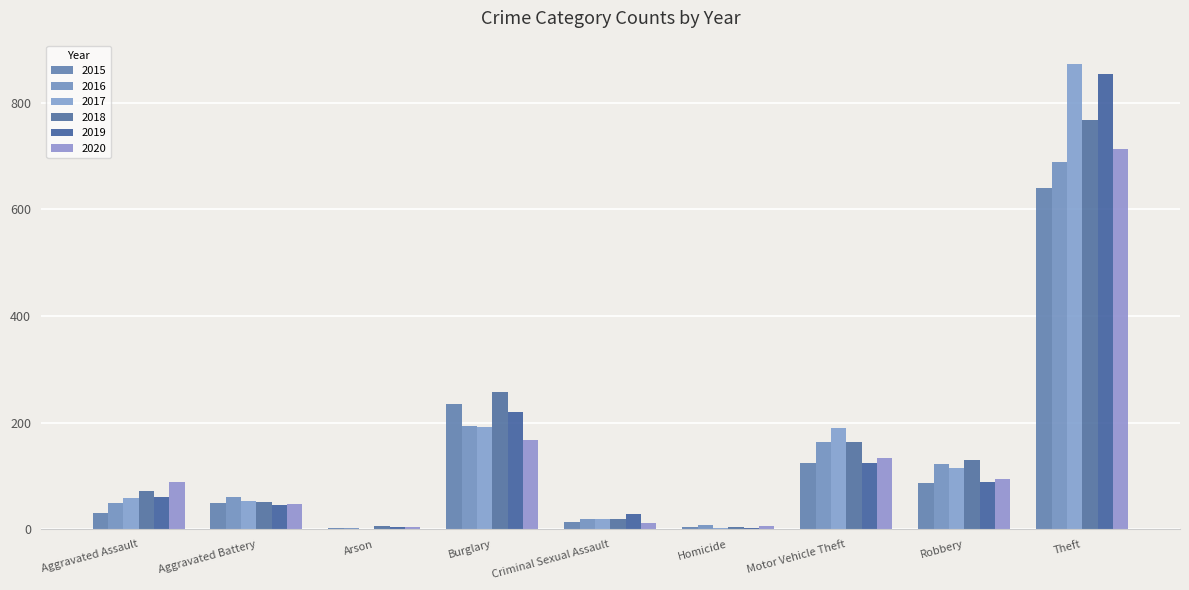

How many categories are shown in the chart?

9